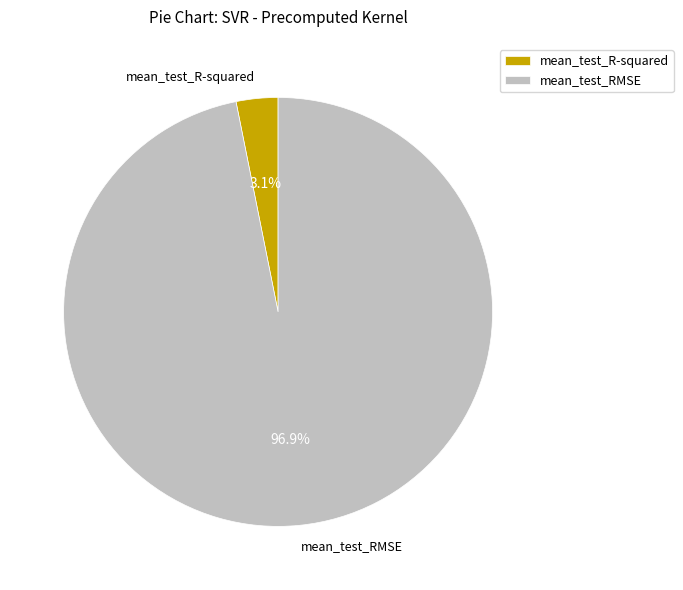

Is the sum of mean_test_R-squared and mean_test_RMSE greater than half?

Yes